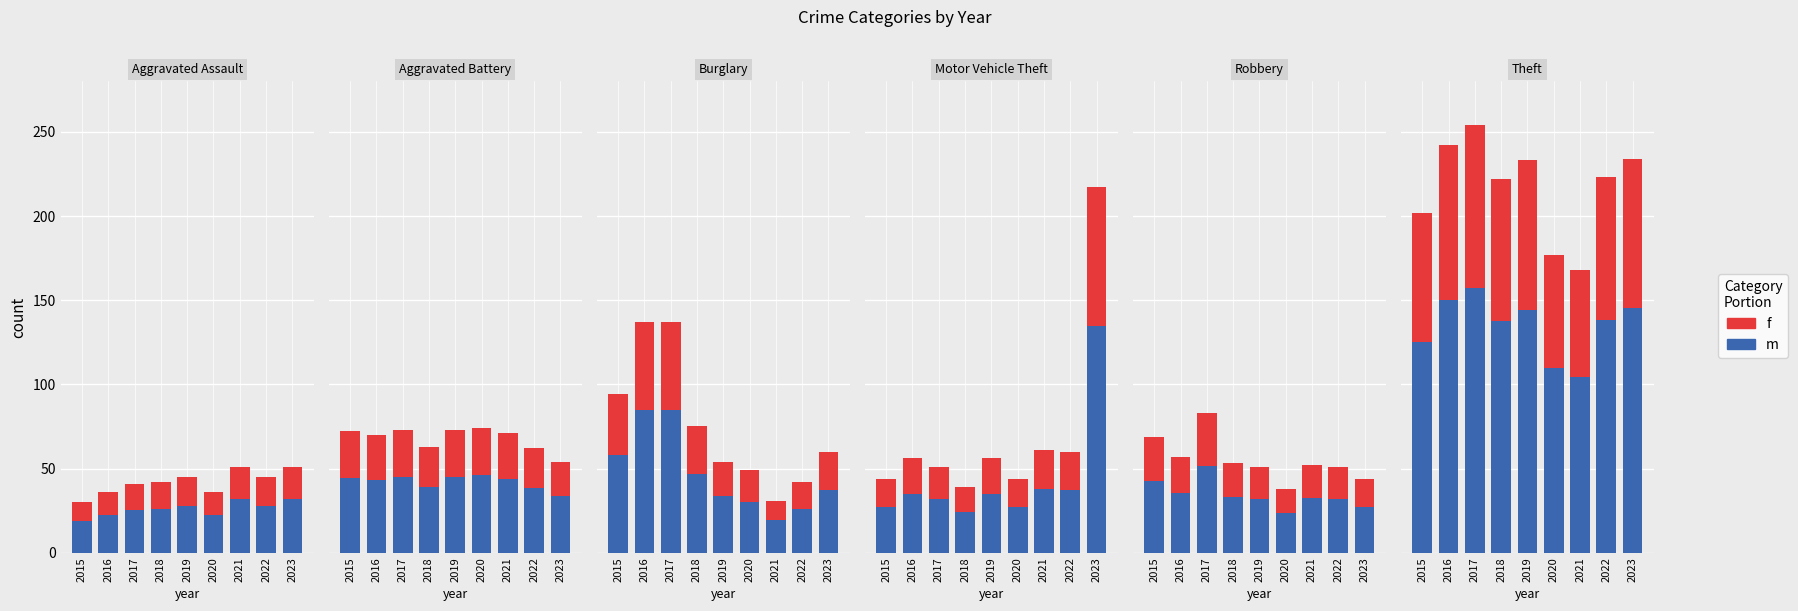

Does the chart contain any negative values?

No